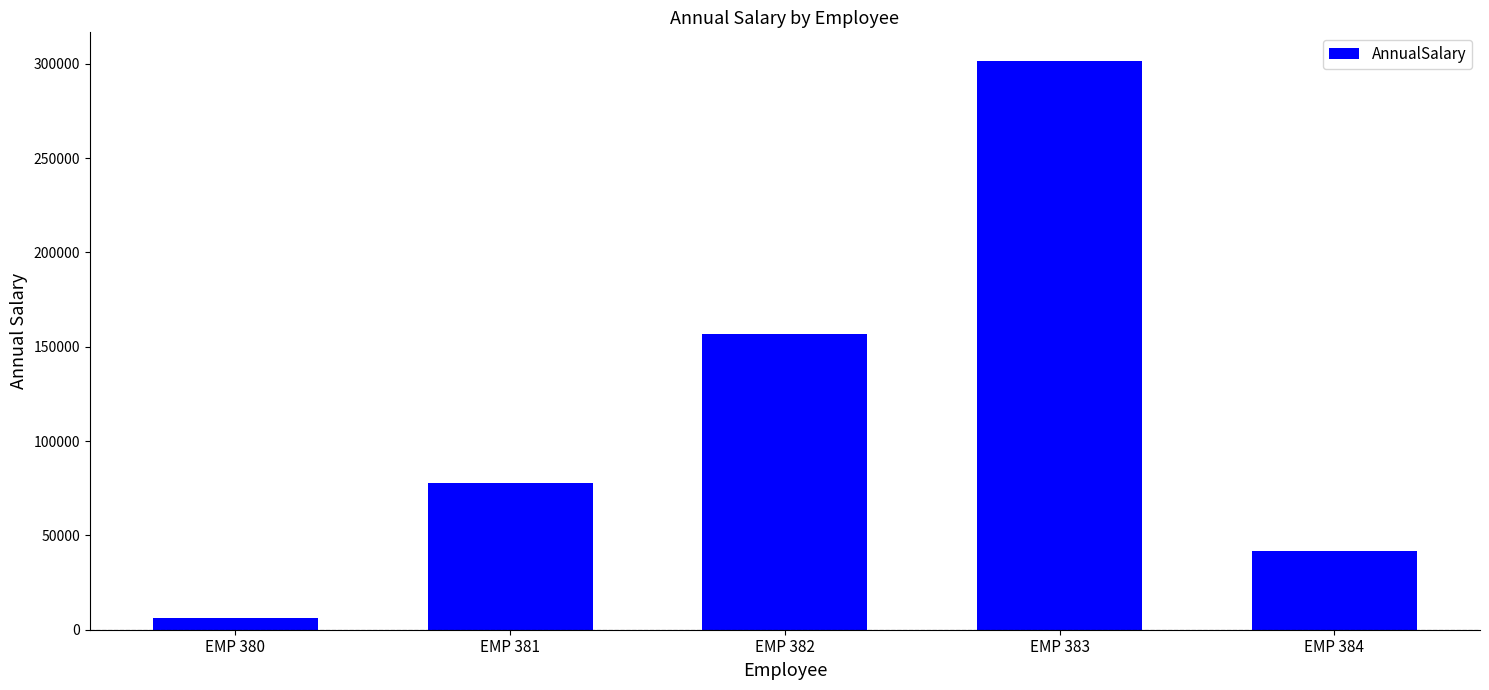

What is the value of the 3rd bar from the left?

156560.0